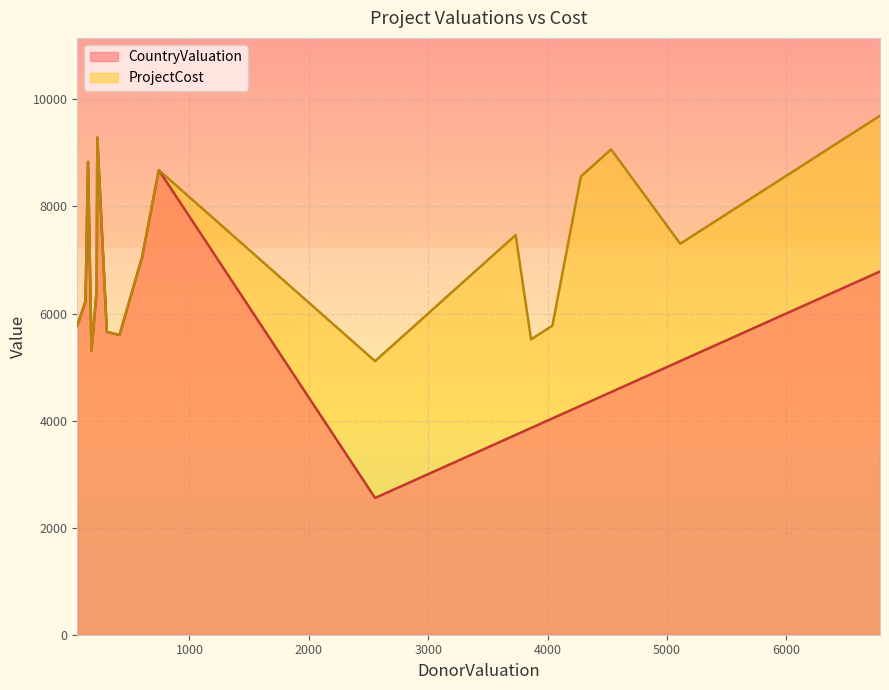

True or false: CountryValuation and ProjectCost cross at least once.

False